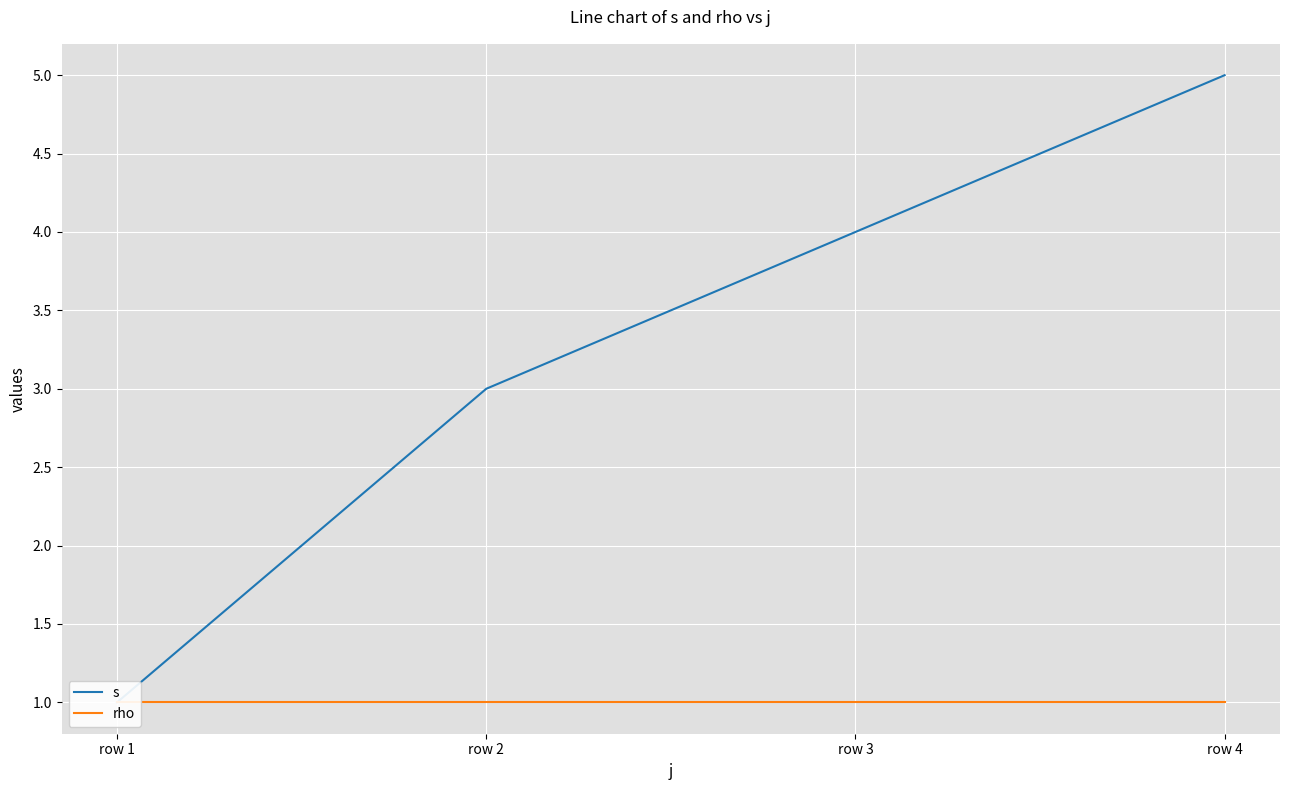

Between row 4 and row 2, which is larger?

row 4